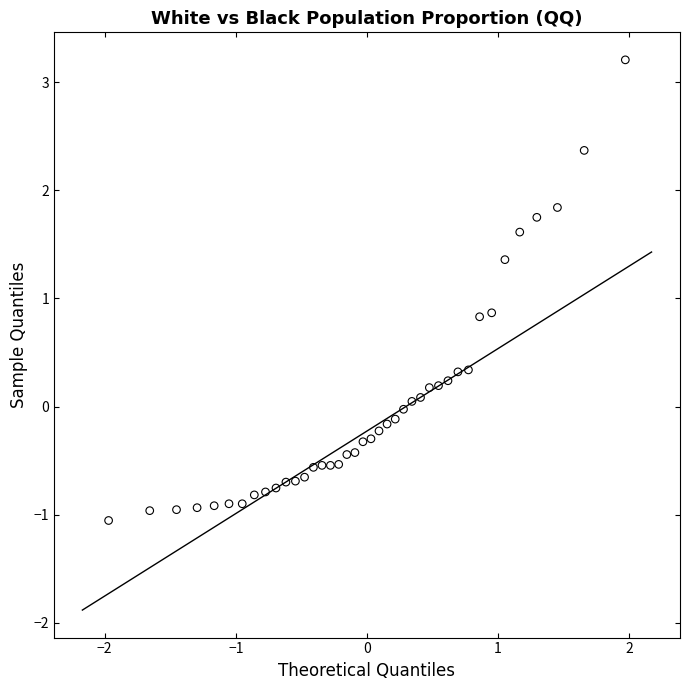

What is the range of X values (max minus min)?

3.9